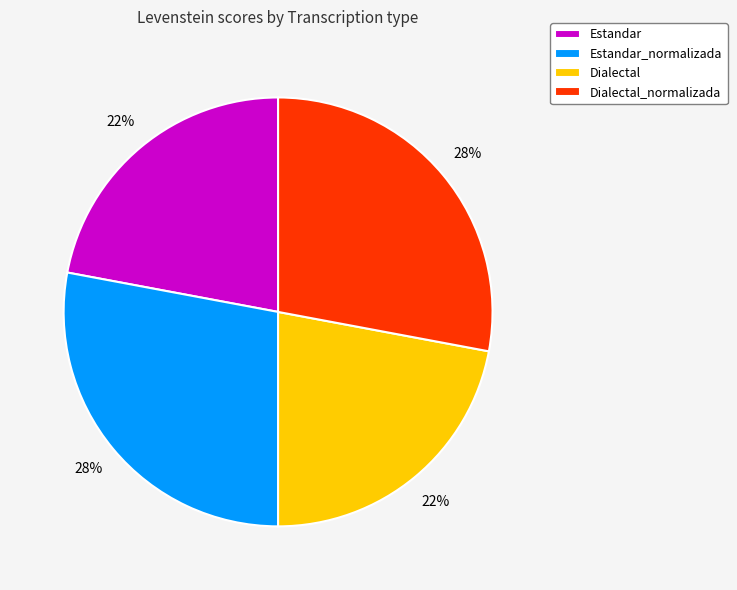

Is there a majority slice in this chart?

No